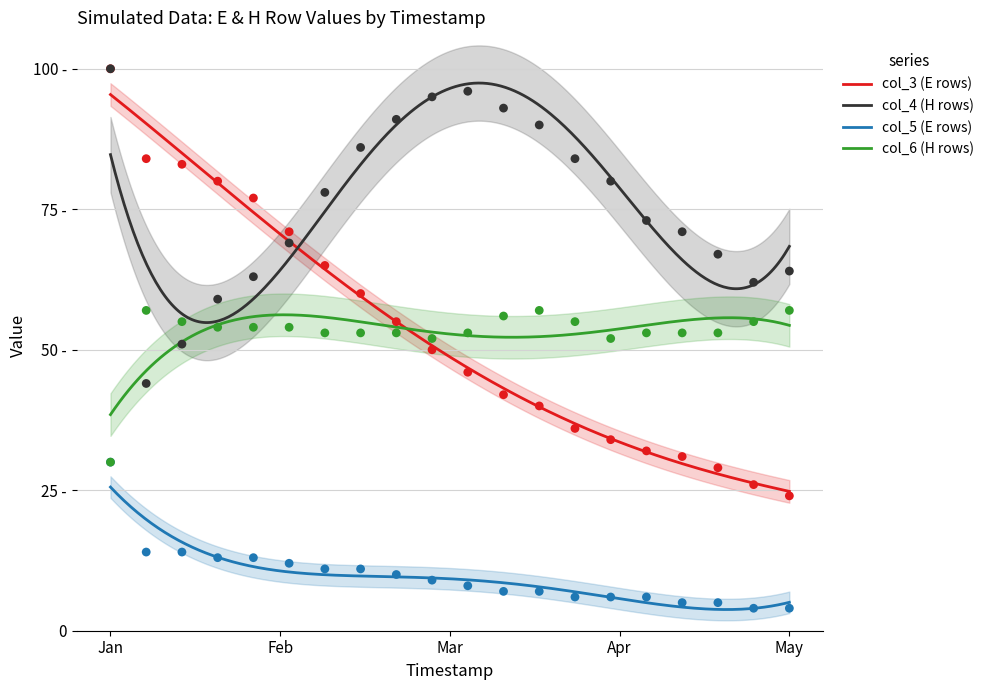

Which series has the largest Y range (max minus min)?

col_3 (E rows)